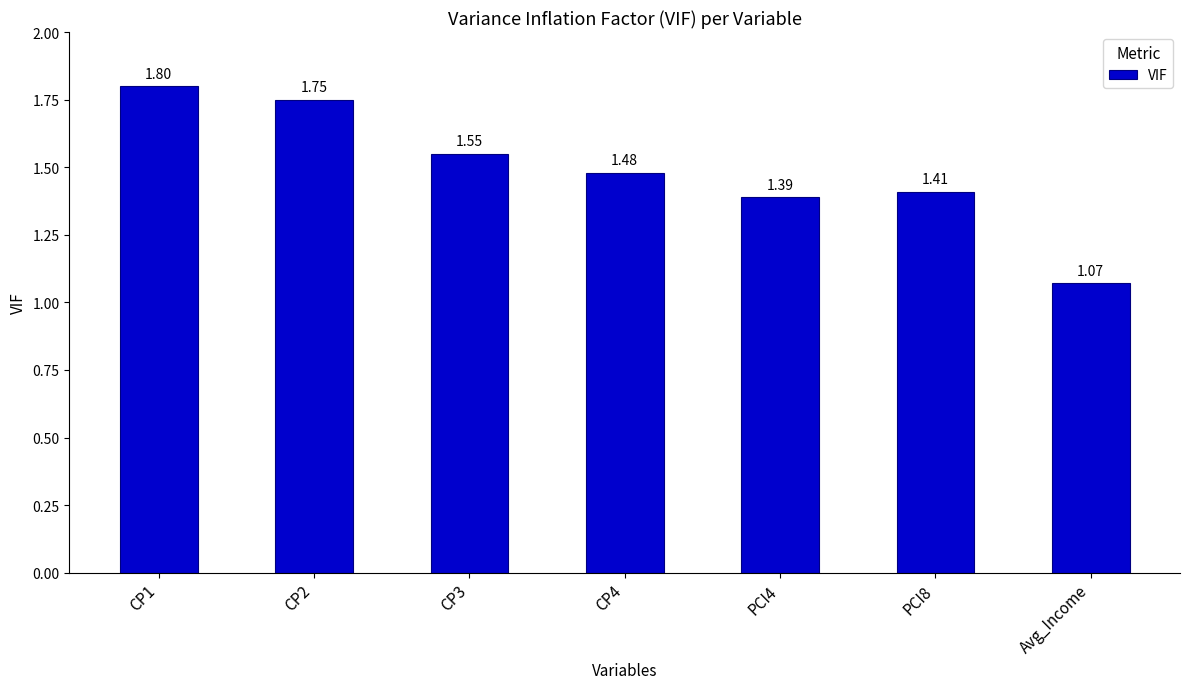

What is the difference between the values at CP2 and Avg_Income?

0.7